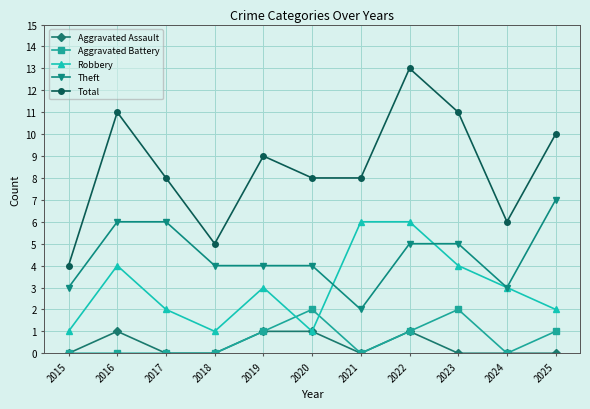

List the series in order of their peak value, lowest first.

Aggravated Assault, Aggravated Battery, Robbery, Theft, Total